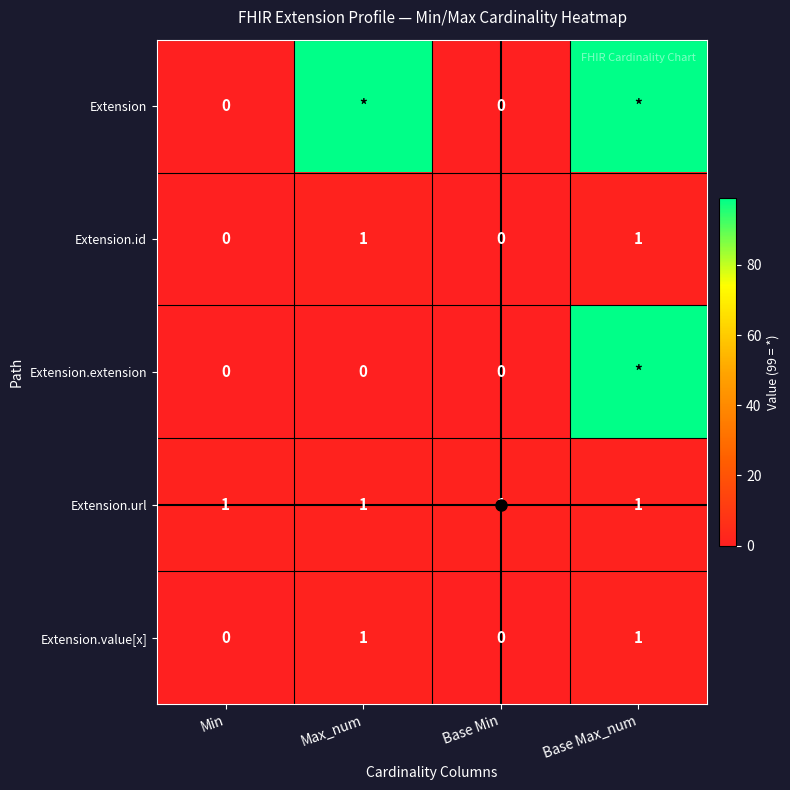

Count the Extension.id values in the range 0 to 1.

4